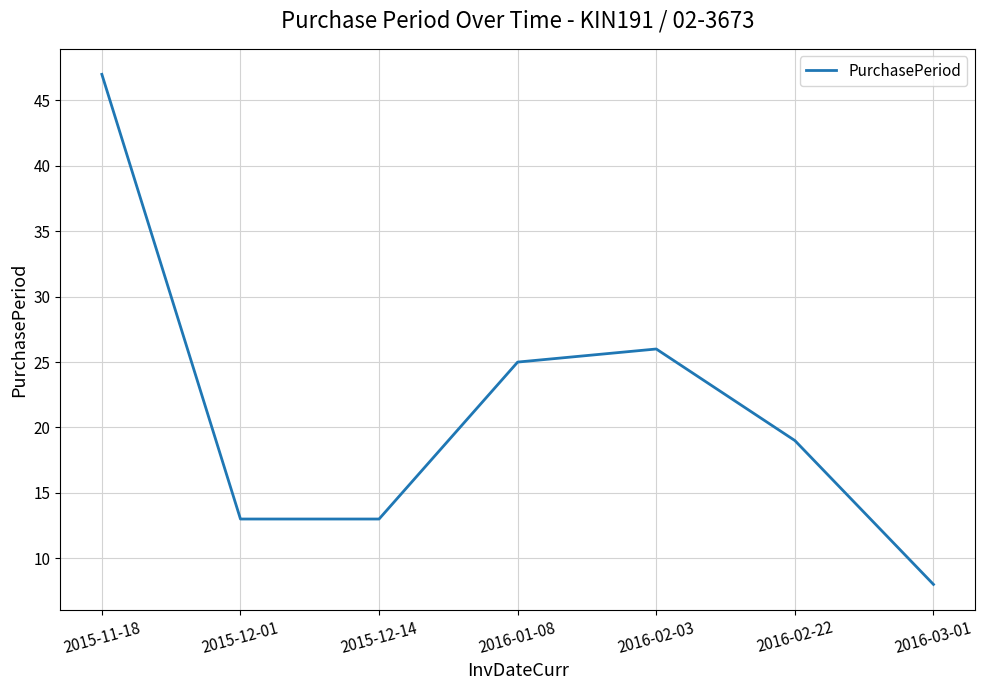

Where is the data nearest to the value 27?

2016-02-03